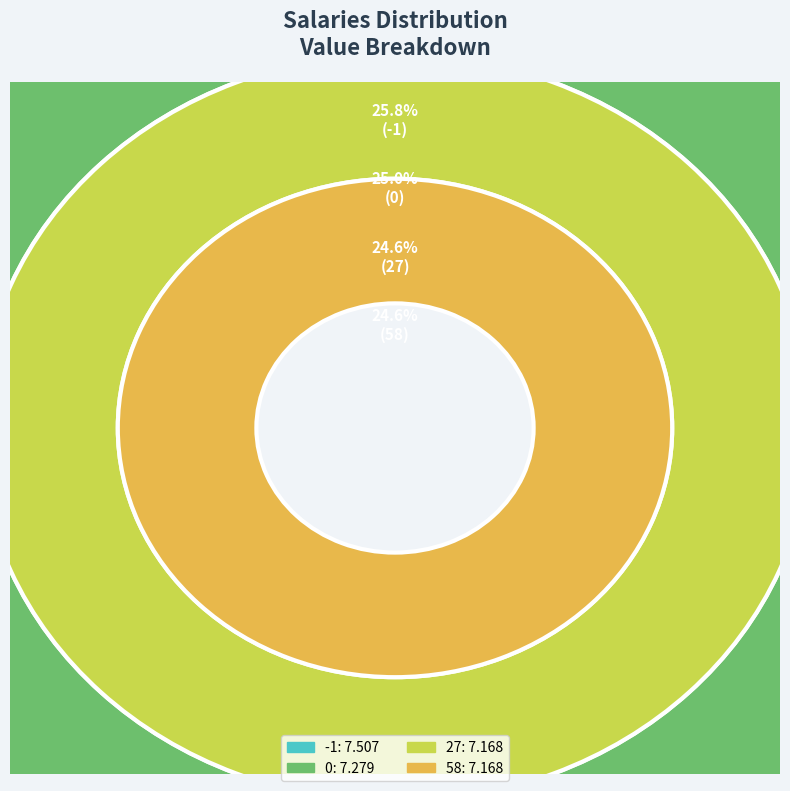

Is it true that 58 is 18% of the pie?

False